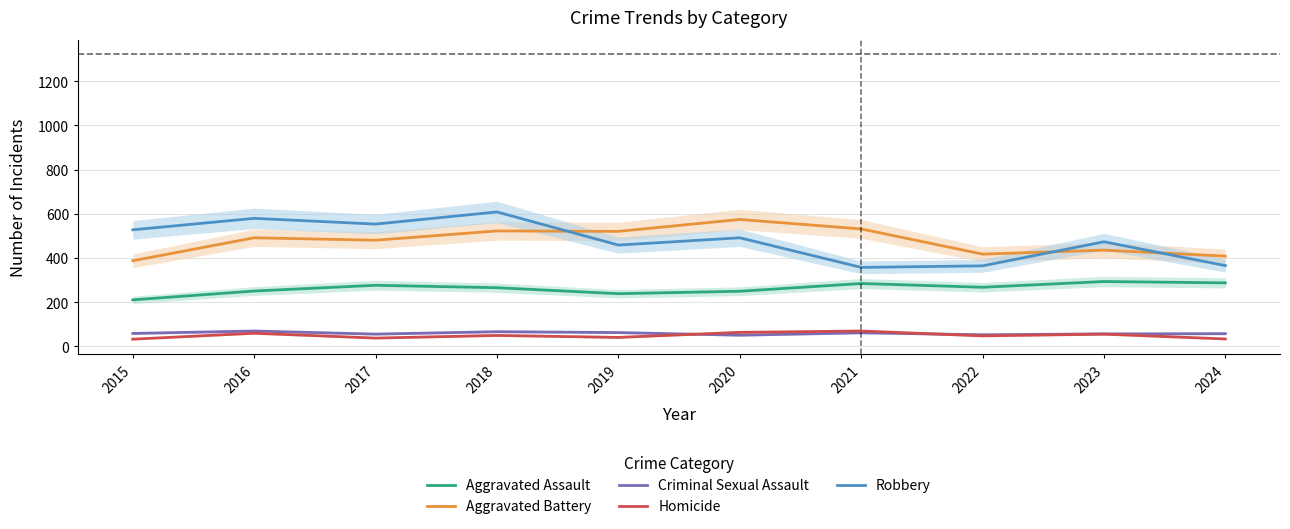

What is the sum of all Aggravated Assault values?

2619